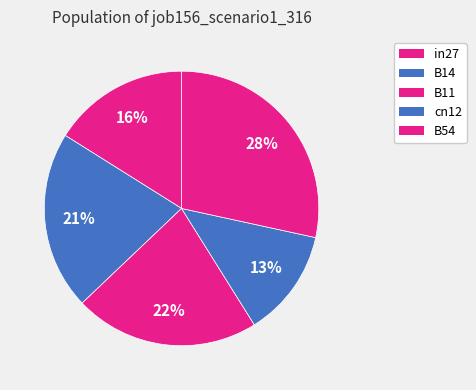

What is the total percentage of B14 and B54?

49.4%